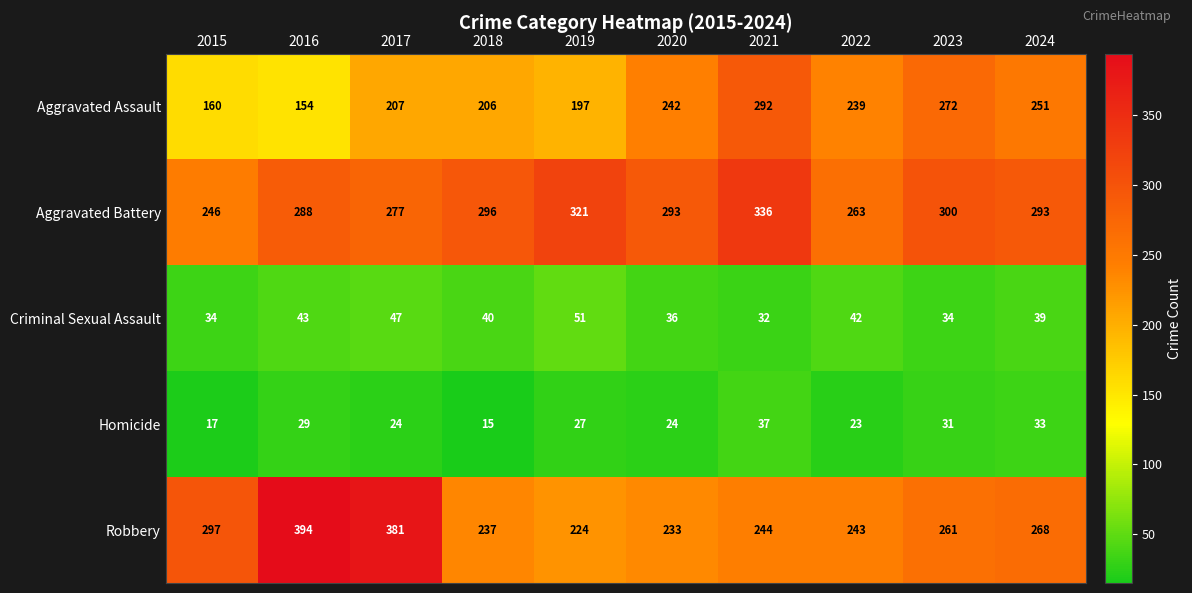

Which series has the largest total across all categories?

Aggravated Battery